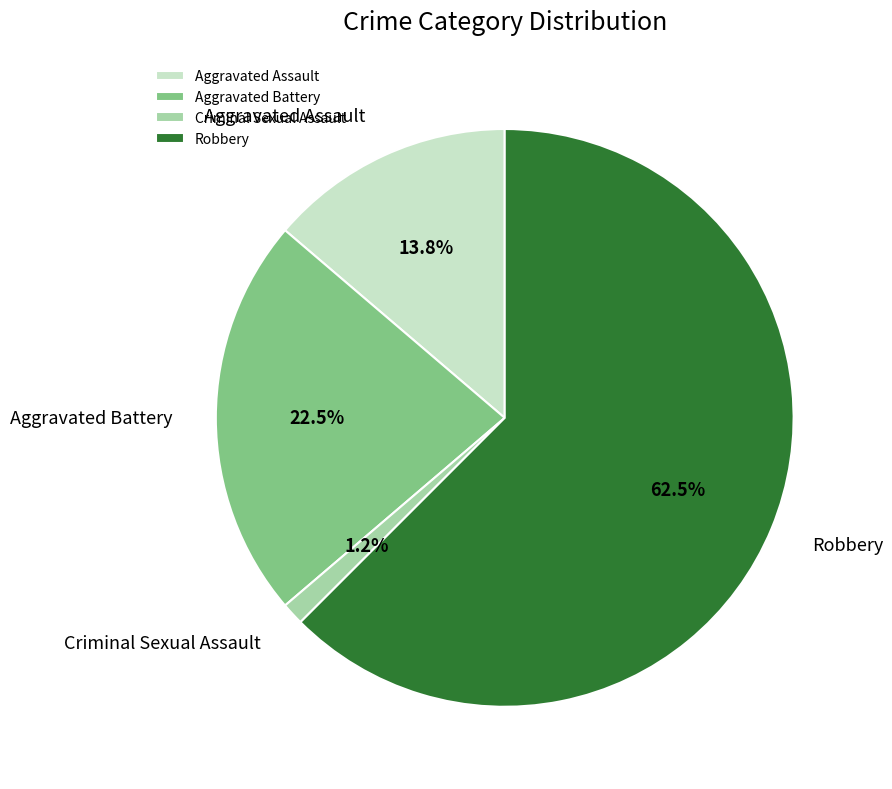

What is the total percentage of Aggravated Assault and Robbery?

76.3%